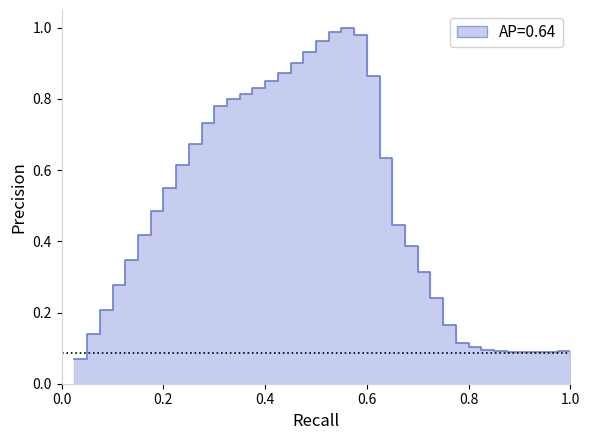

Reading left to right, what are all the values shown in this chart?

0.1	0.1	0.2	0.3	0.3	0.4	0.5	0.6	0.6	0.7	0.7	0.8	0.8	0.8	0.8	0.8	0.9	0.9	0.9	1.0	1.0	1.0	1.0	0.9	0.6	0.4	0.4	0.3	0.2	0.2	0.1	0.1	0.1	0.1	0.1	0.1	0.1	0.1	0.1	0.1